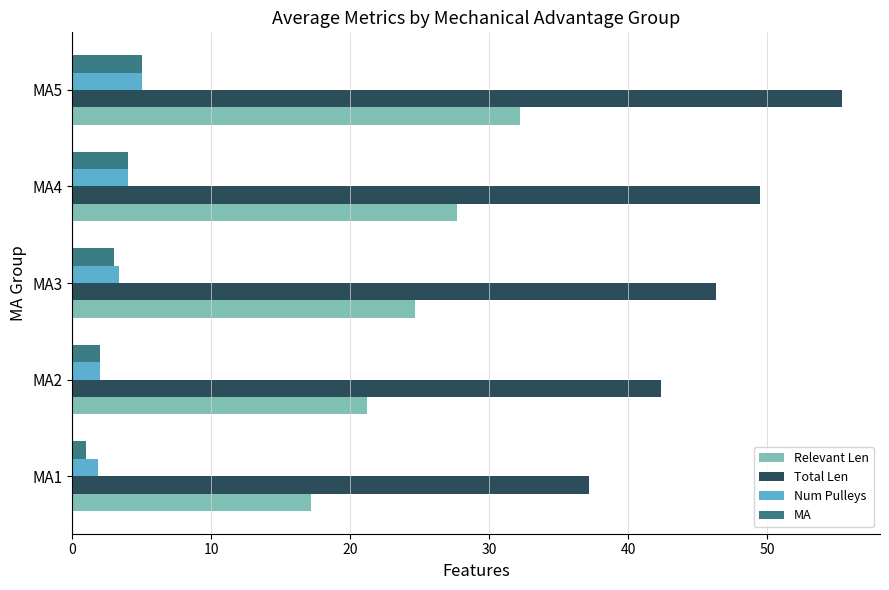

Which series has the largest total across all categories?

Total Len